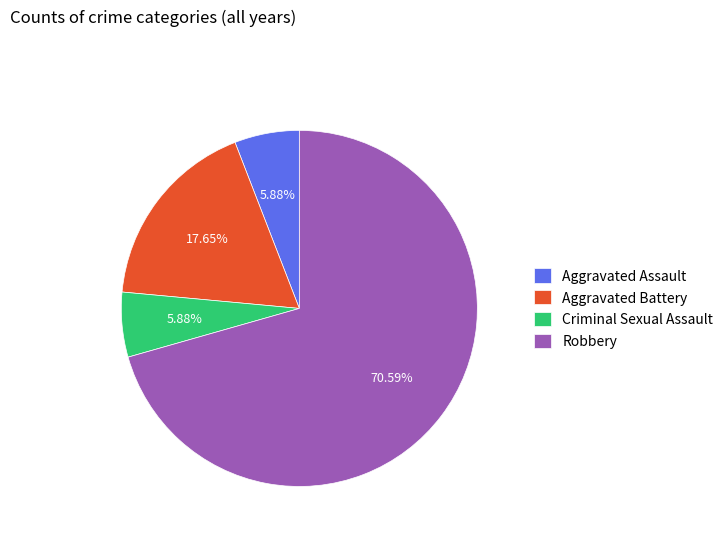

Is the sum of Aggravated Battery and Robbery greater than half?

Yes